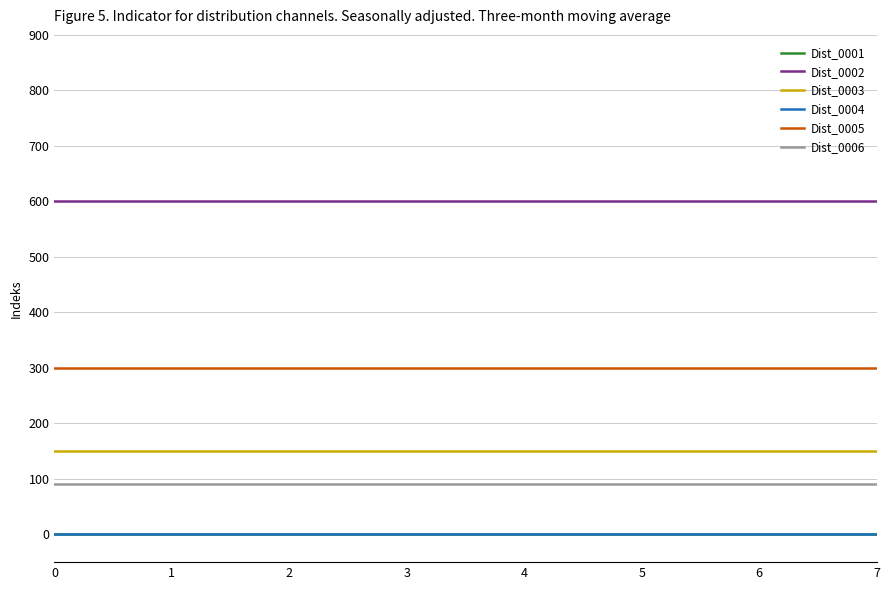

At how many categories does at least one series exceed 509?

8